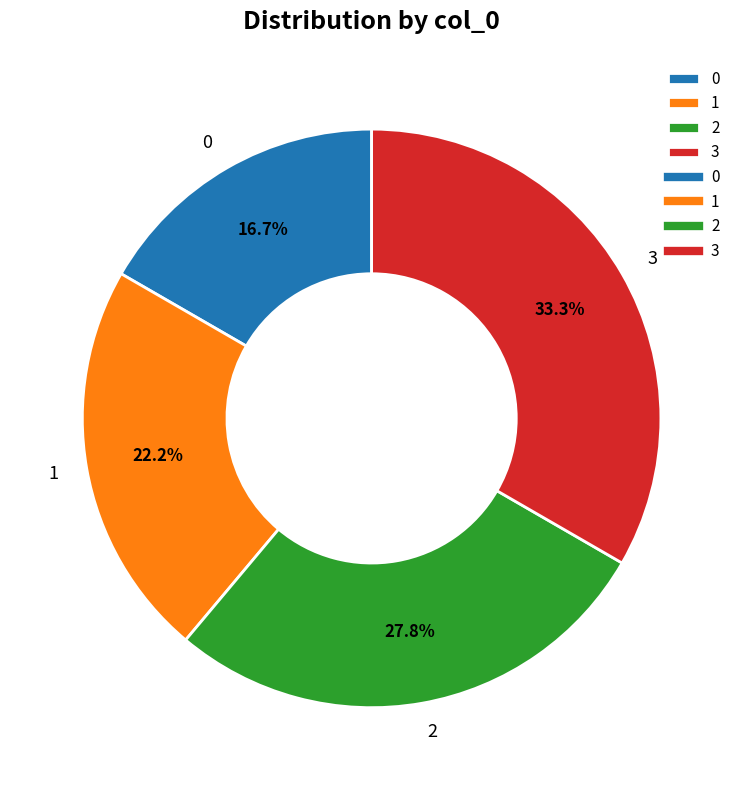

The 0 slice represents 10% of the pie. True or false?

False